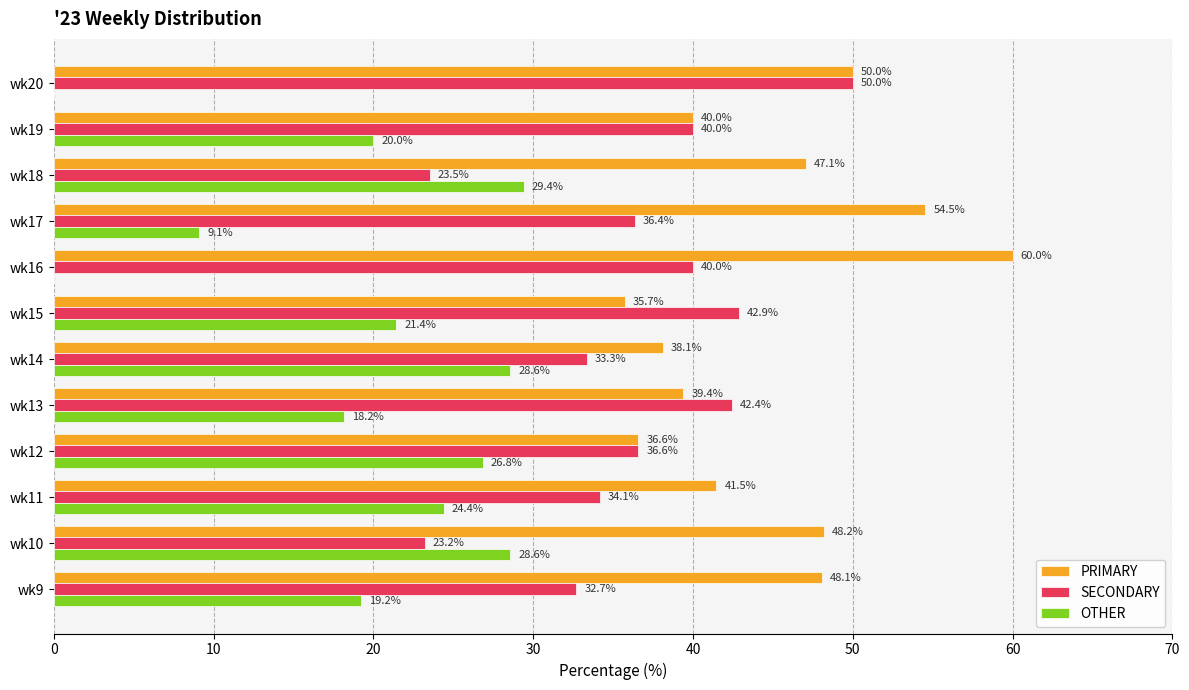

Which series has the largest total across all categories?

PRIMARY